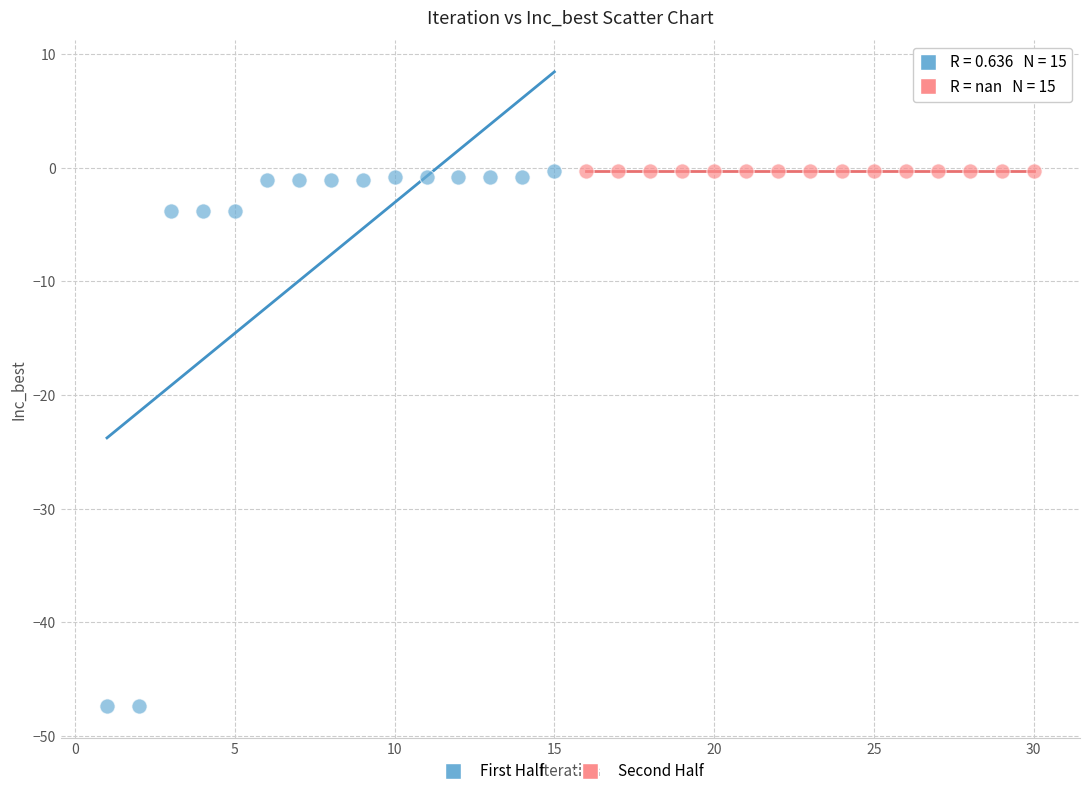

Which series contains the lowest Y value?

First Half